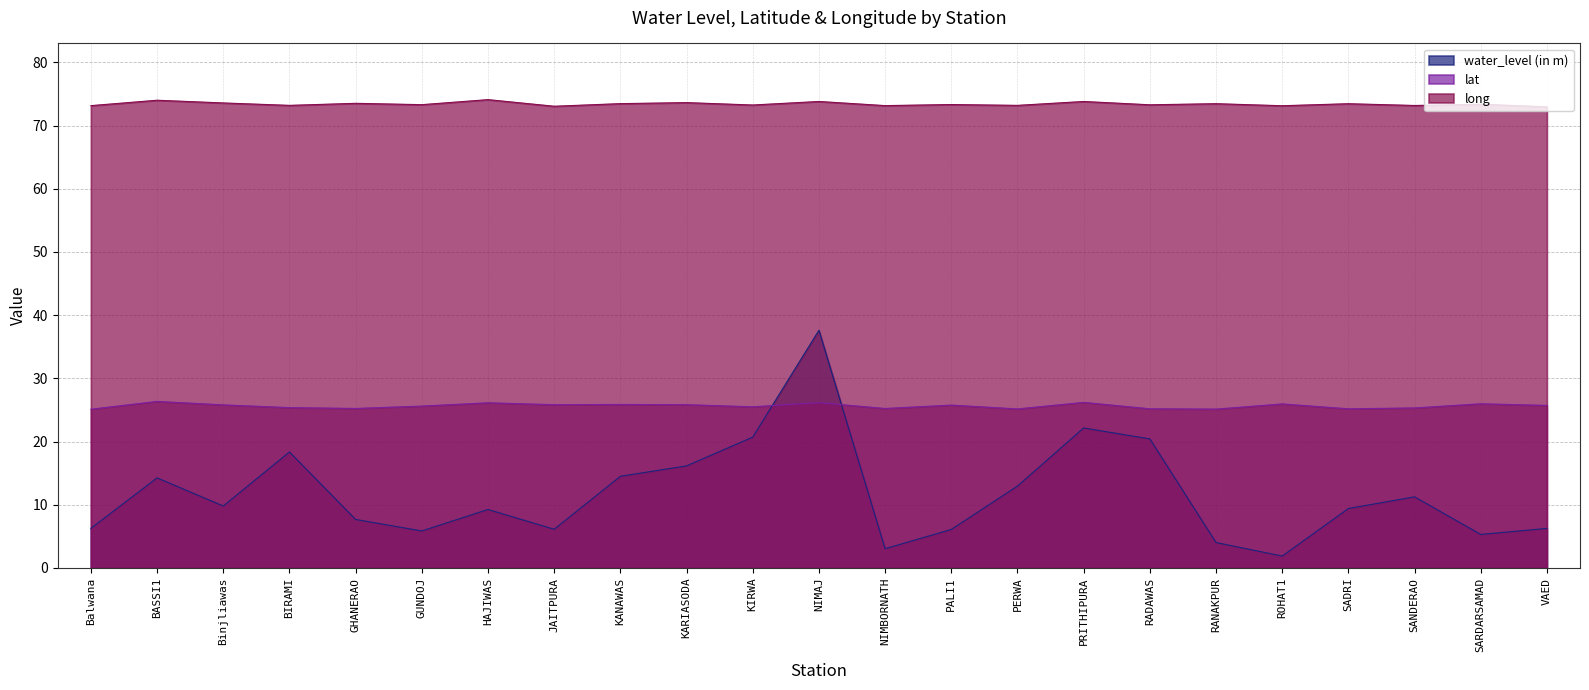

True or false: lat has more than 0 points higher than both neighbors.

True